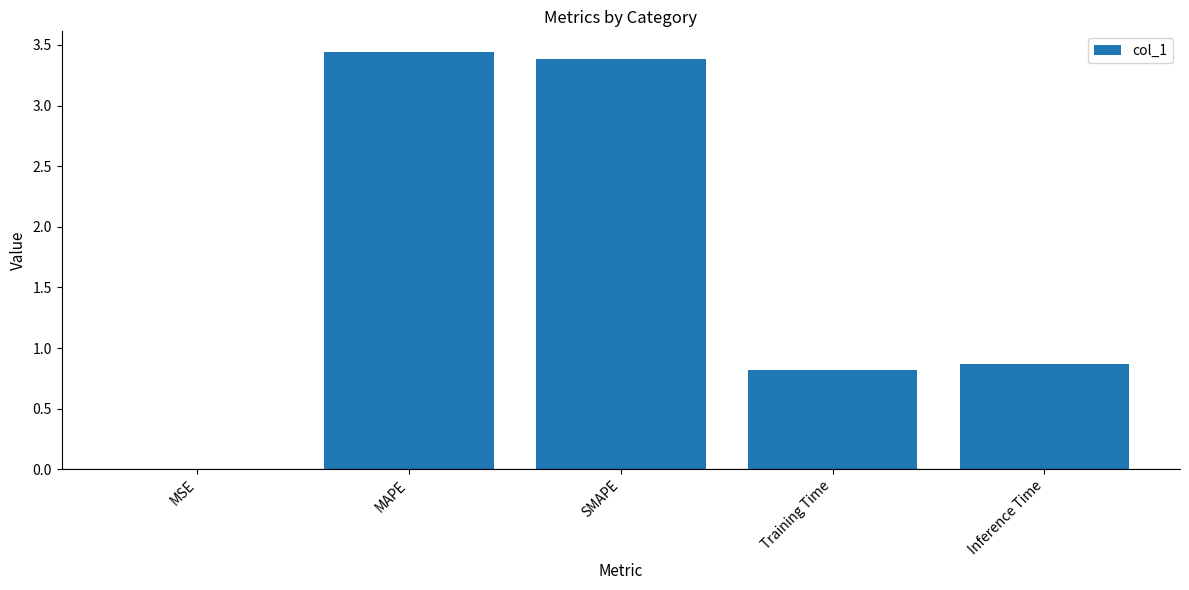

Which has a higher value, MSE or MAPE?

MAPE